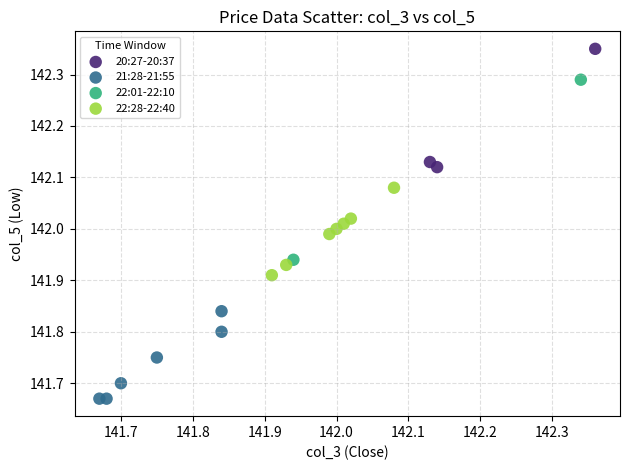

What are all the series names shown in the legend?

20:27-20:37, 21:28-21:55, 22:01-22:10, 22:28-22:40